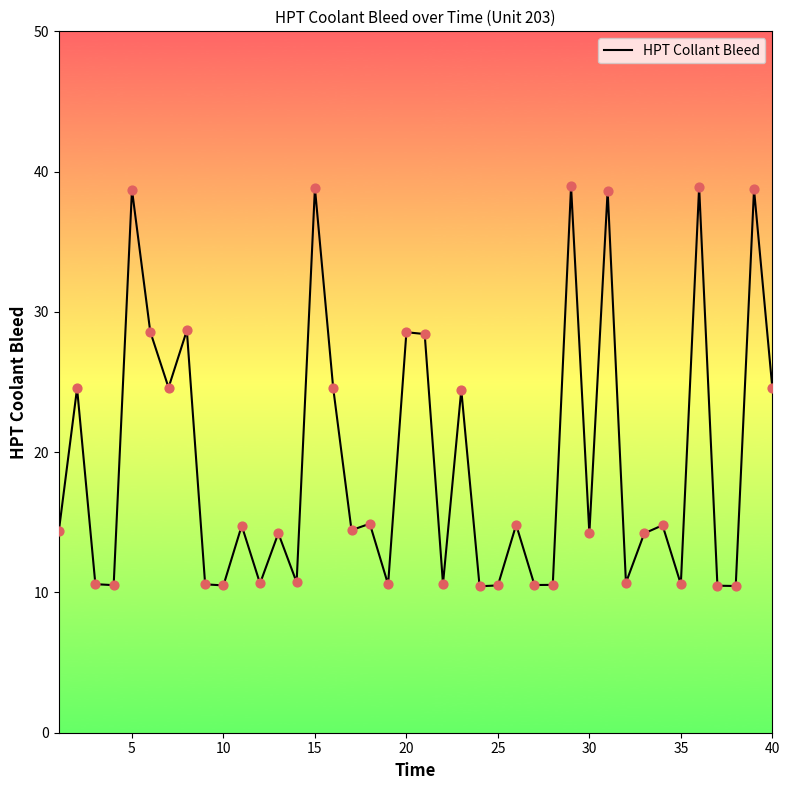

What is the greatest value displayed?

39.0